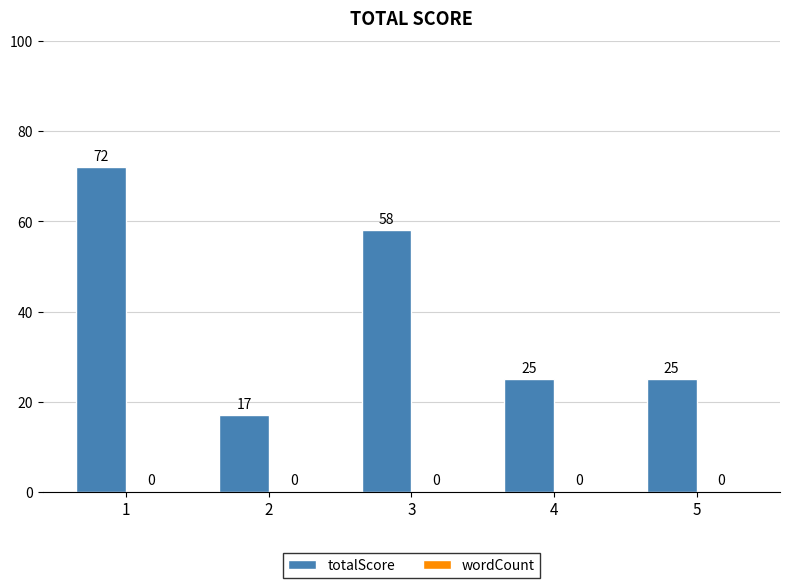

How many bars are there in total?

5